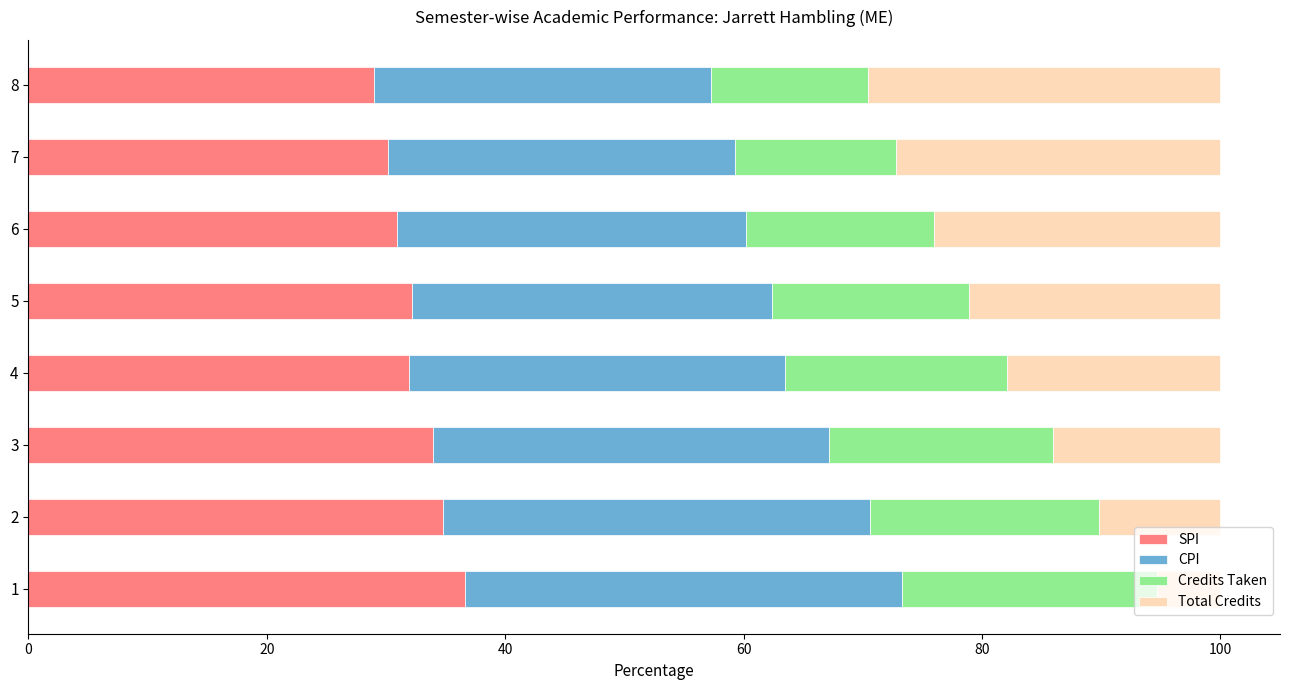

Is it true that SPI equals 45.3 at 4?

False